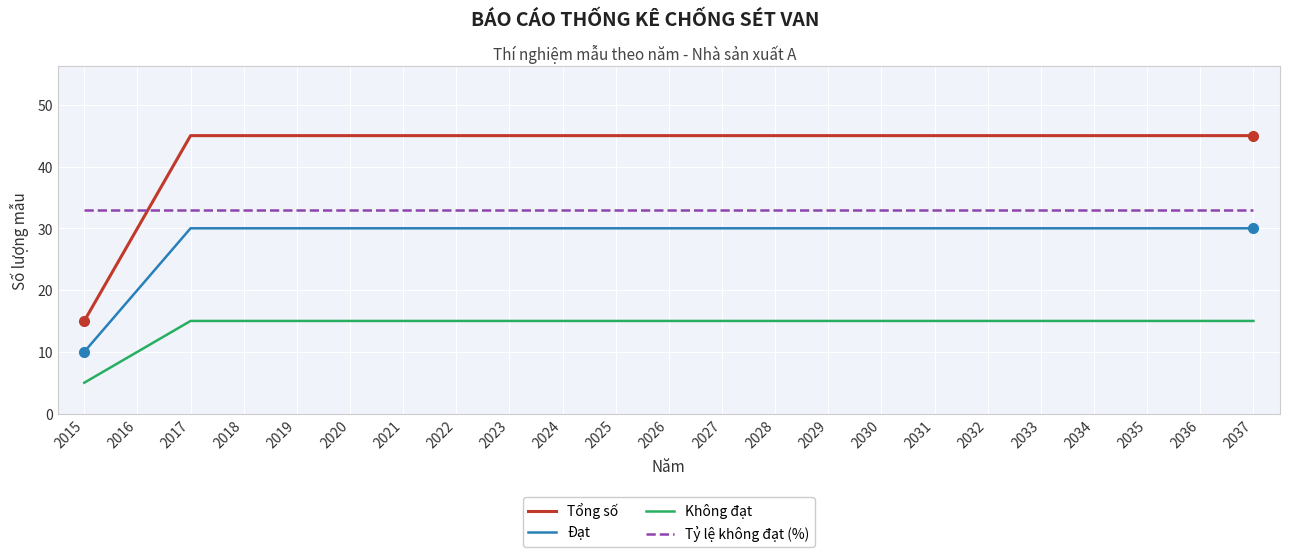

How many categories are shown in the chart?

23